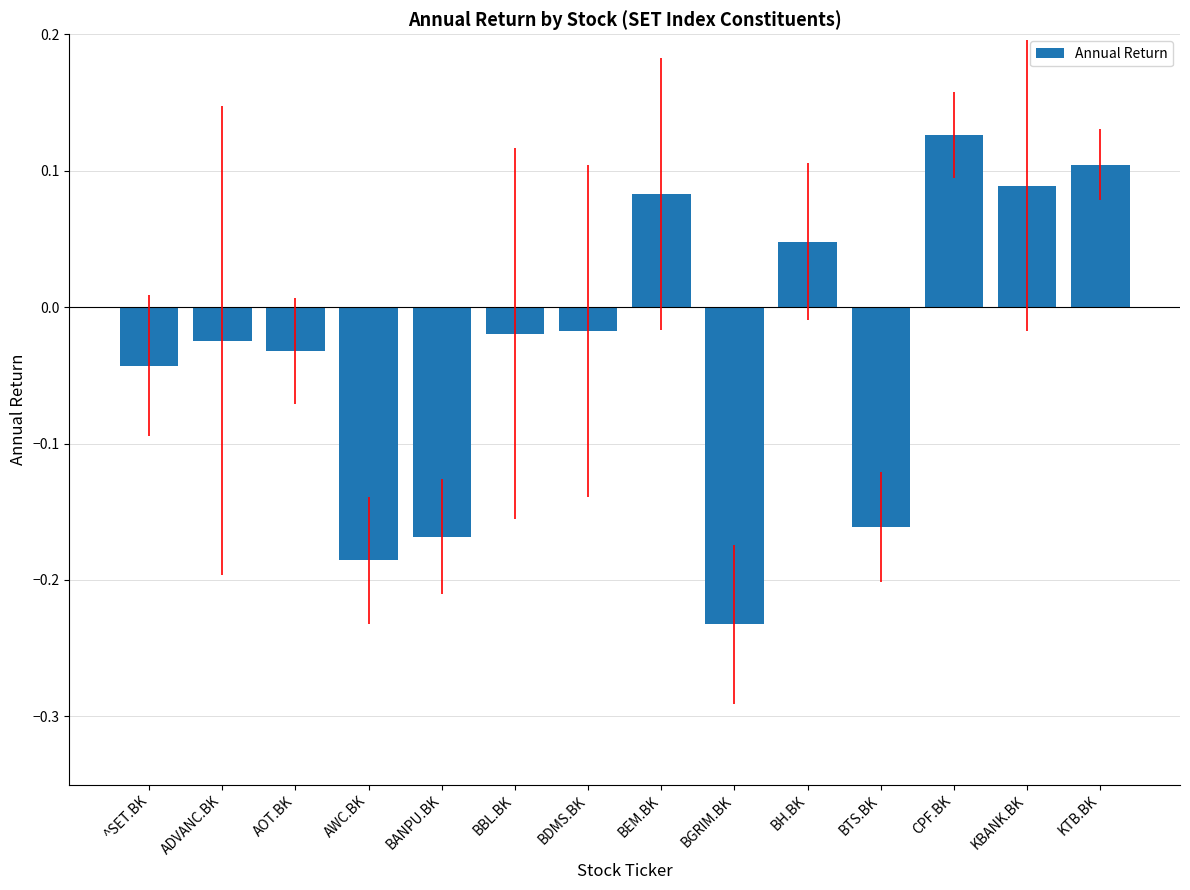

How many series are shown in this chart?

1